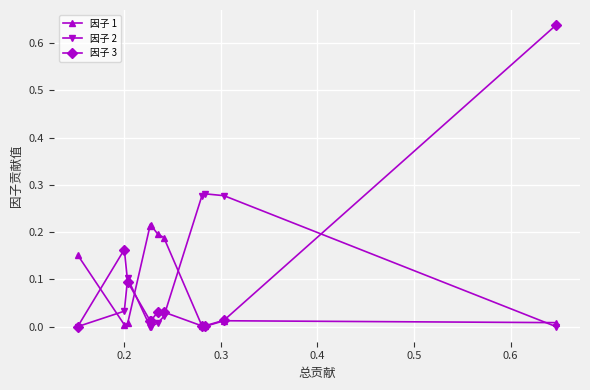

Which series has the widest spread of values?

因子 3